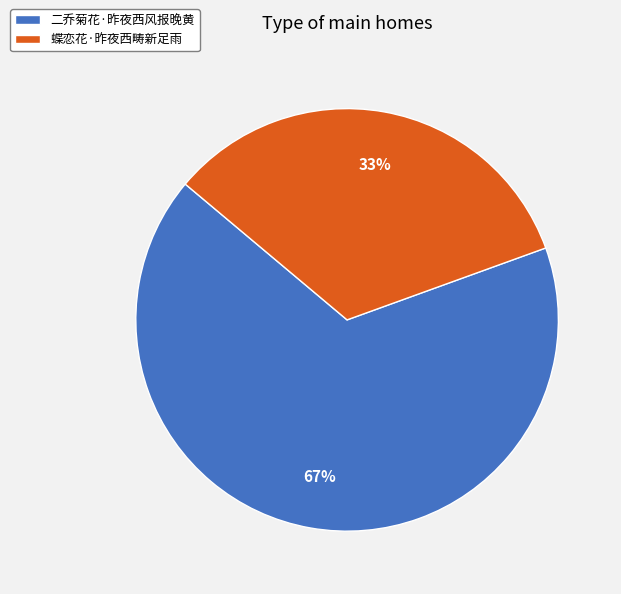

Is there any slice that represents more than half of the pie?

Yes